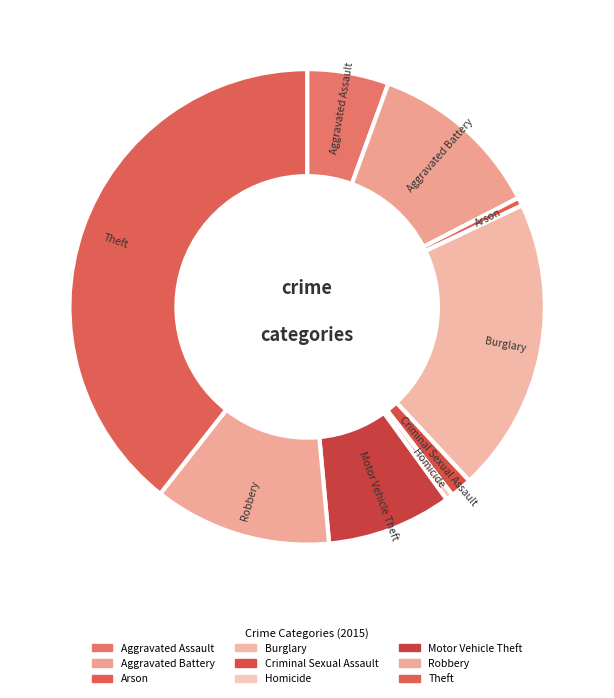

The Arson slice represents 1% of the pie. True or false?

True